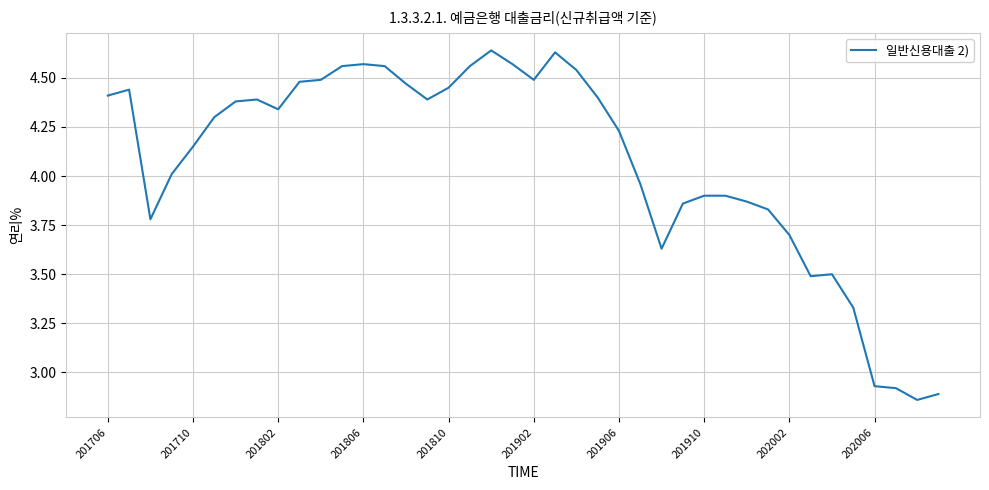

Is this an area chart (filled region under the line)?

No